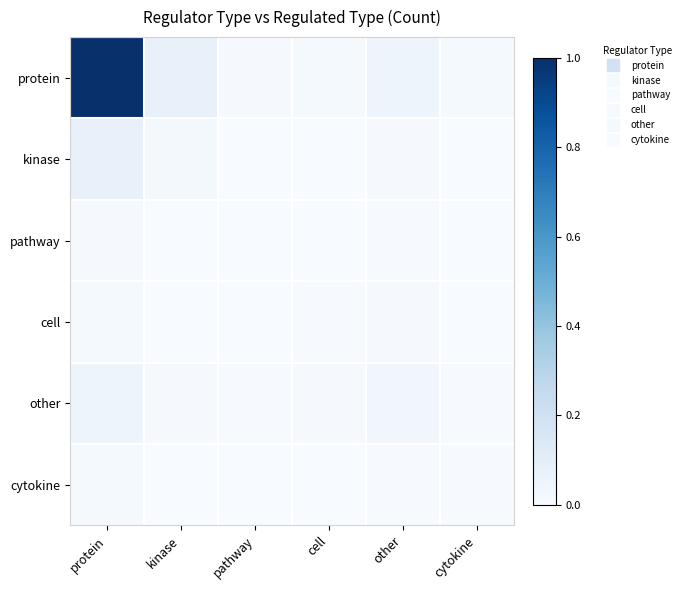

Which label corresponds to the largest value in the chart?

protein